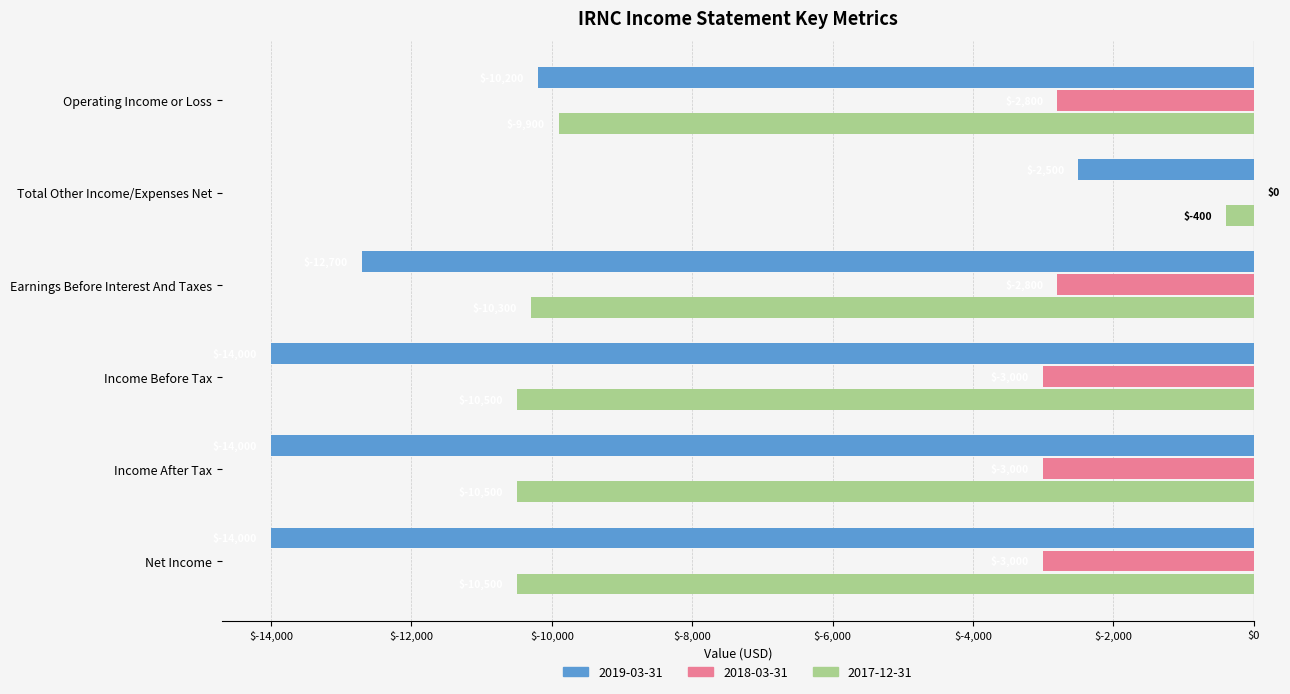

Which category has the highest value in the 2018-03-31 series?

Total Other Income/Expenses Net